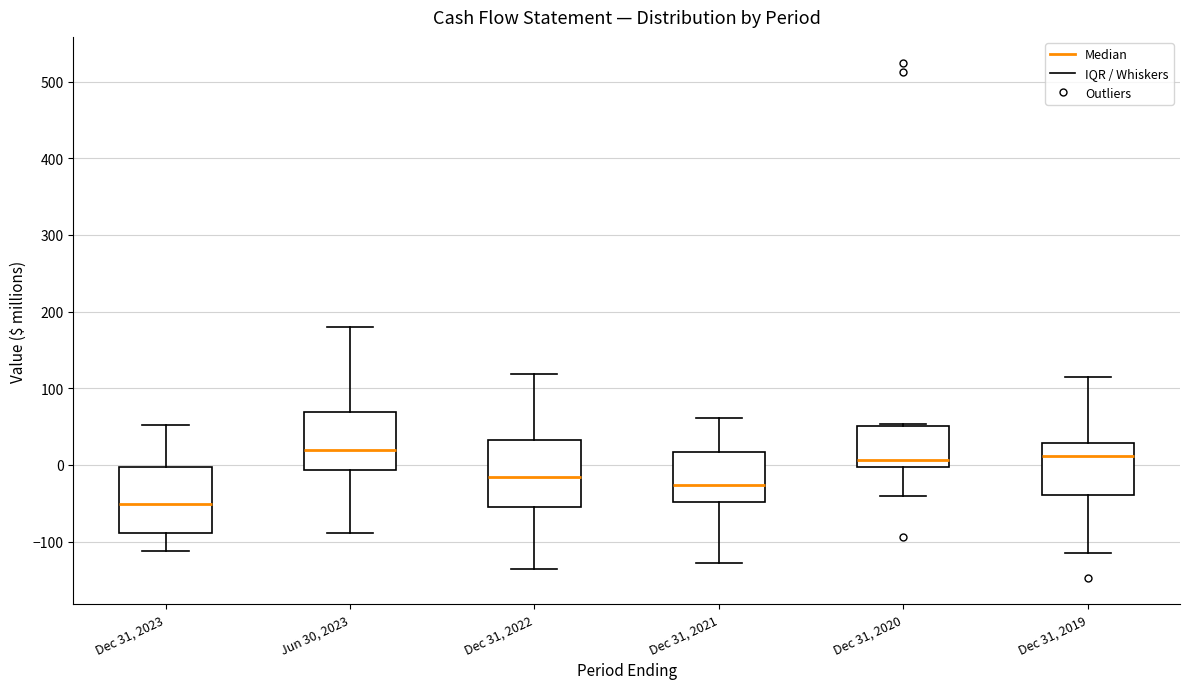

Which box's median line is the lowest?

Dec 31, 2023